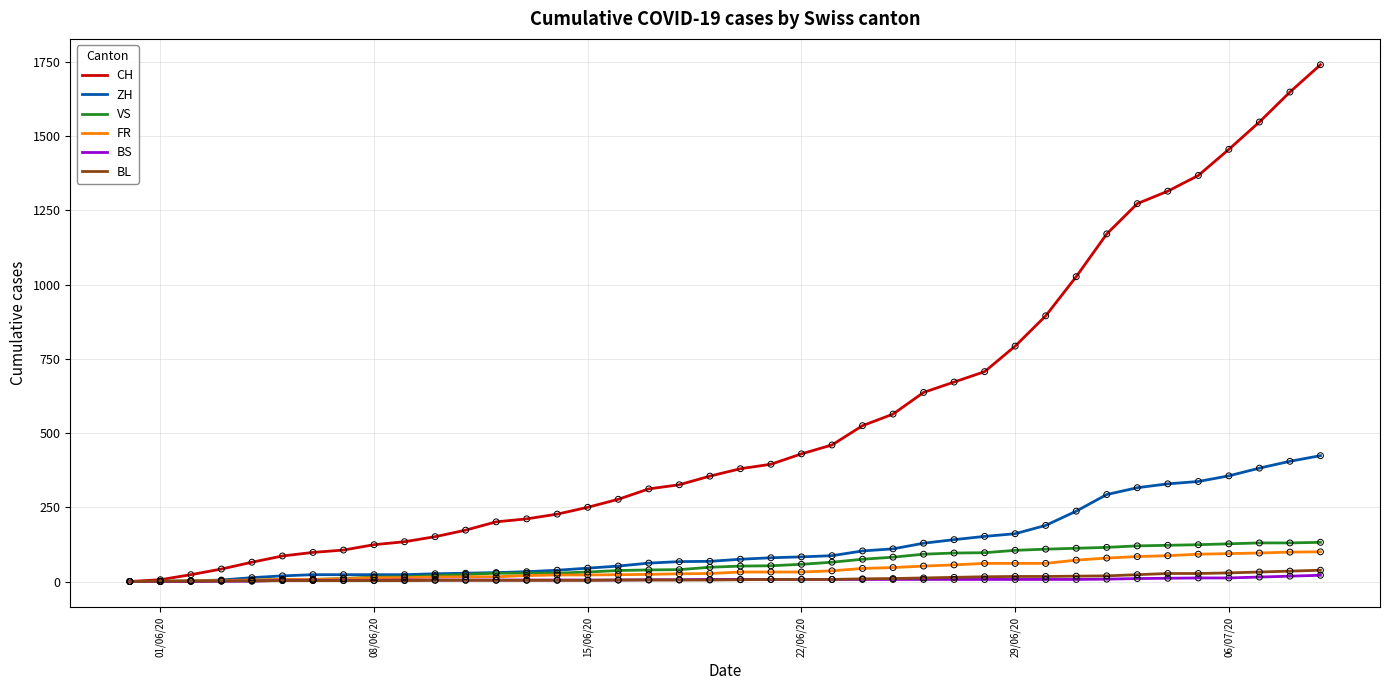

Which series has the largest total across all categories?

CH